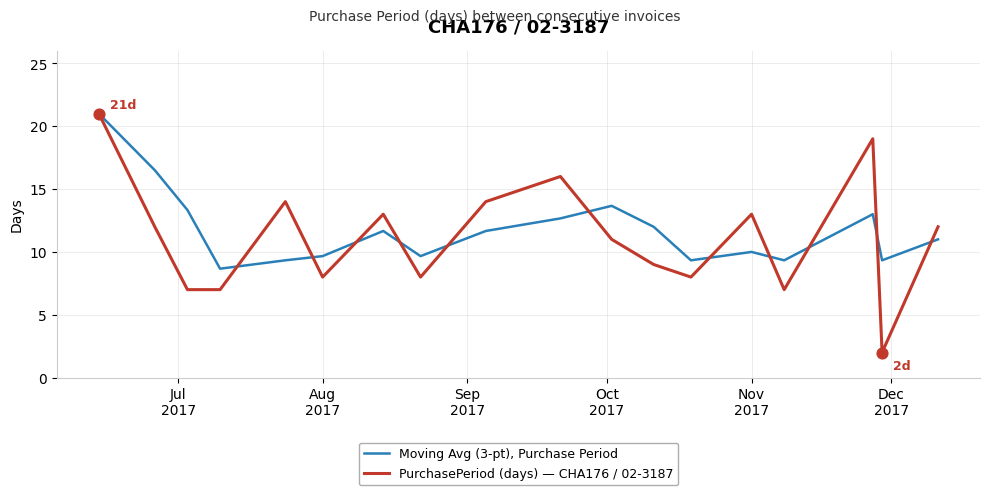

What are all the series names shown in the legend?

Moving Avg (3-pt), Purchase Period, PurchasePeriod (days) — CHA176 / 02-3187